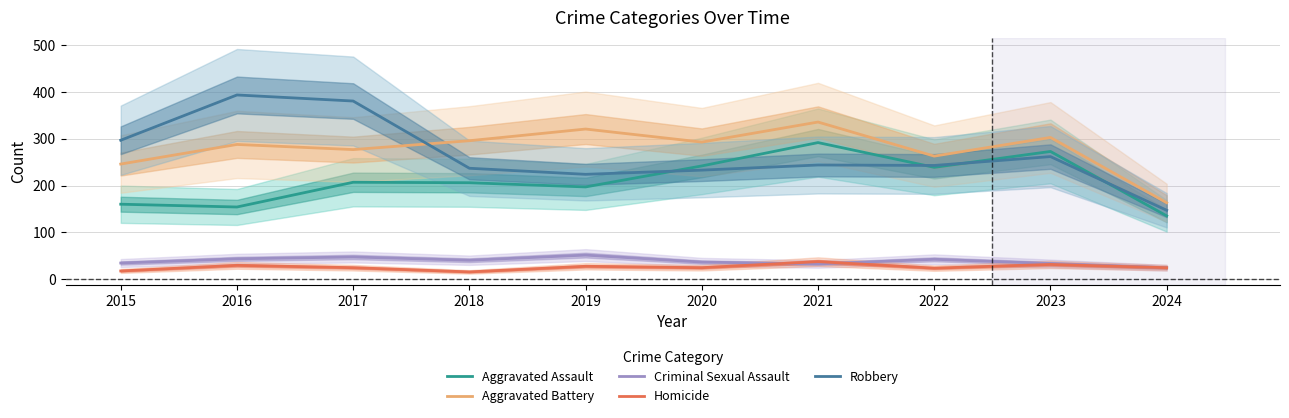

Which series has the largest range (max minus min)?

Robbery